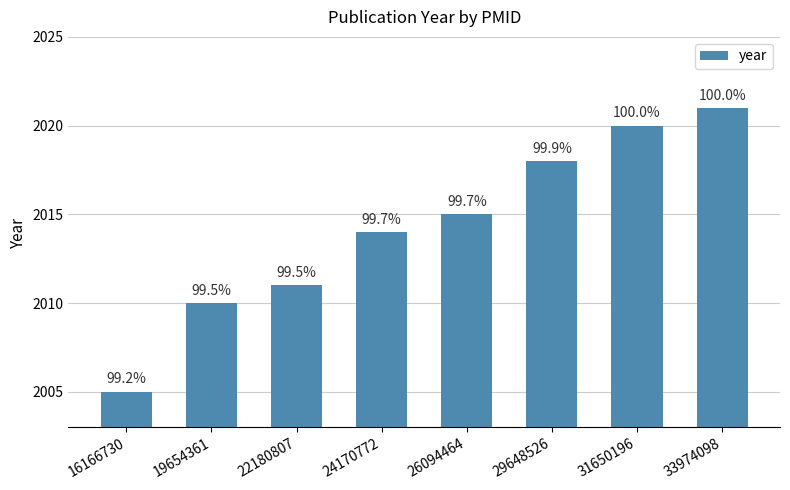

The chart shows a value of 2021 at 33974098. True or false?

True